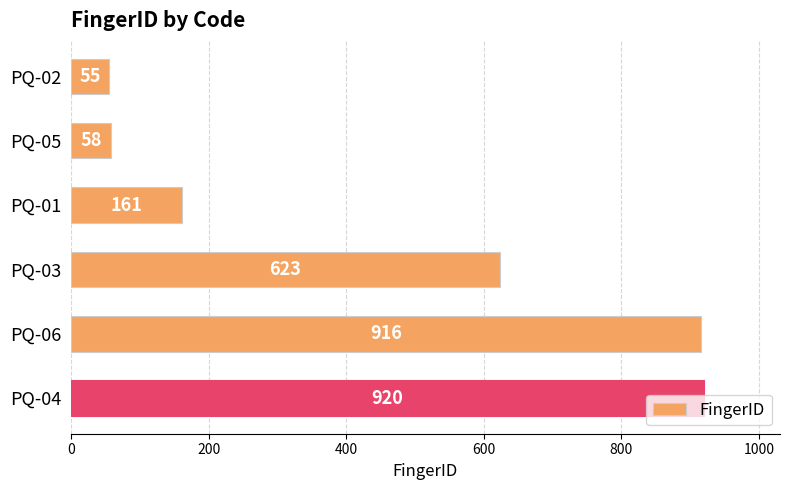

What is the ratio of the value at PQ-01 to the value at PQ-02?

2.9